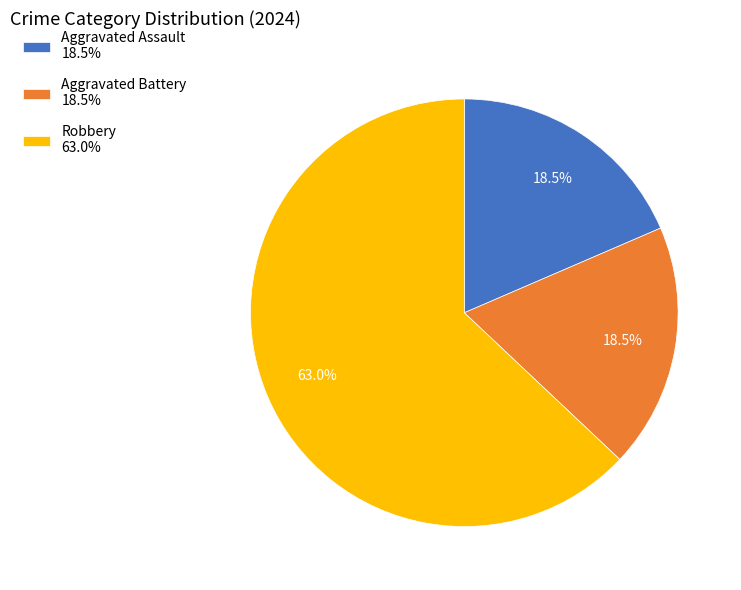

Count the number of slices in the pie.

3